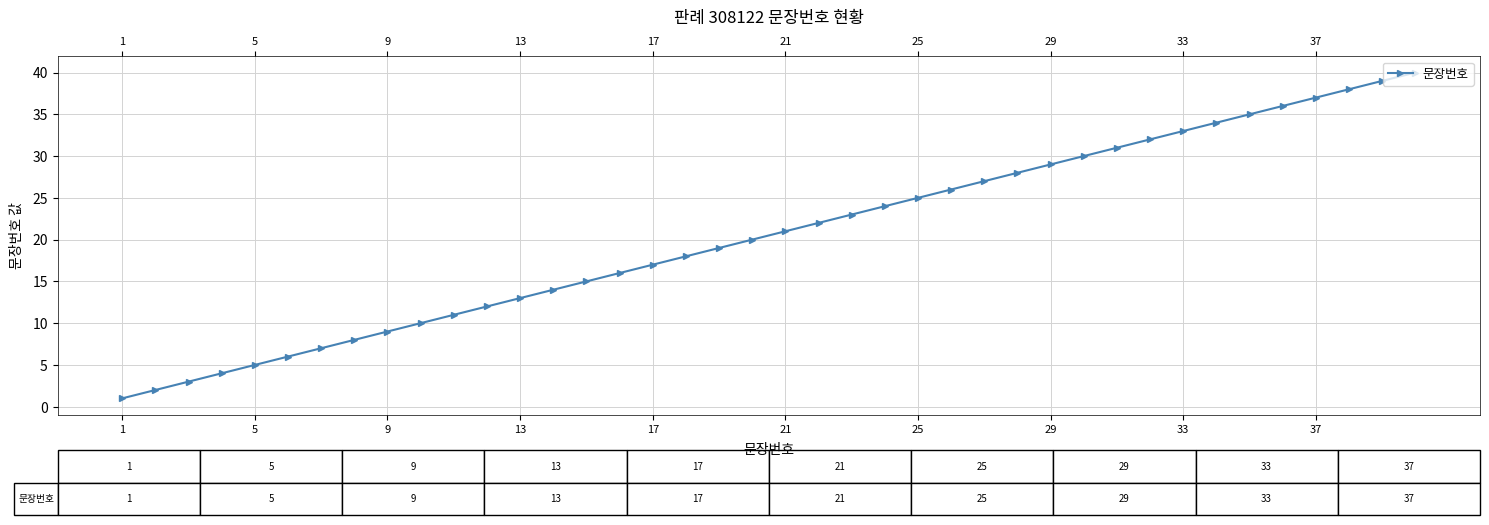

What is the value of the 32nd point from the left?

32